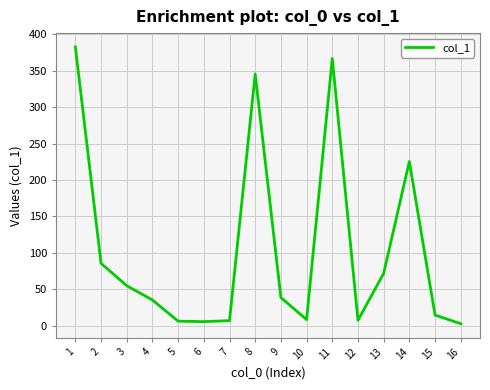

What is the change in value from 5 to 8?

+339.3